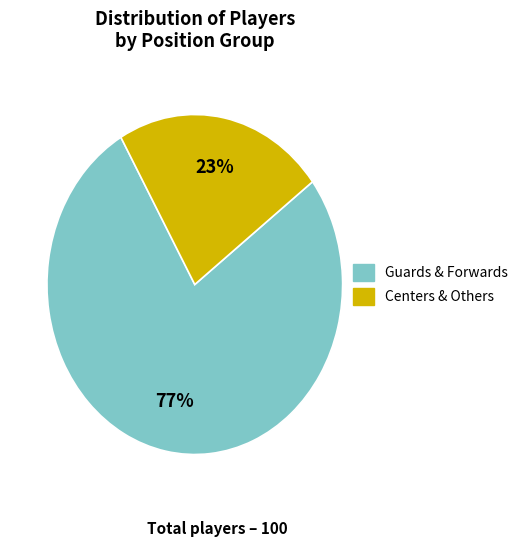

Is there any slice that represents more than half of the pie?

Yes